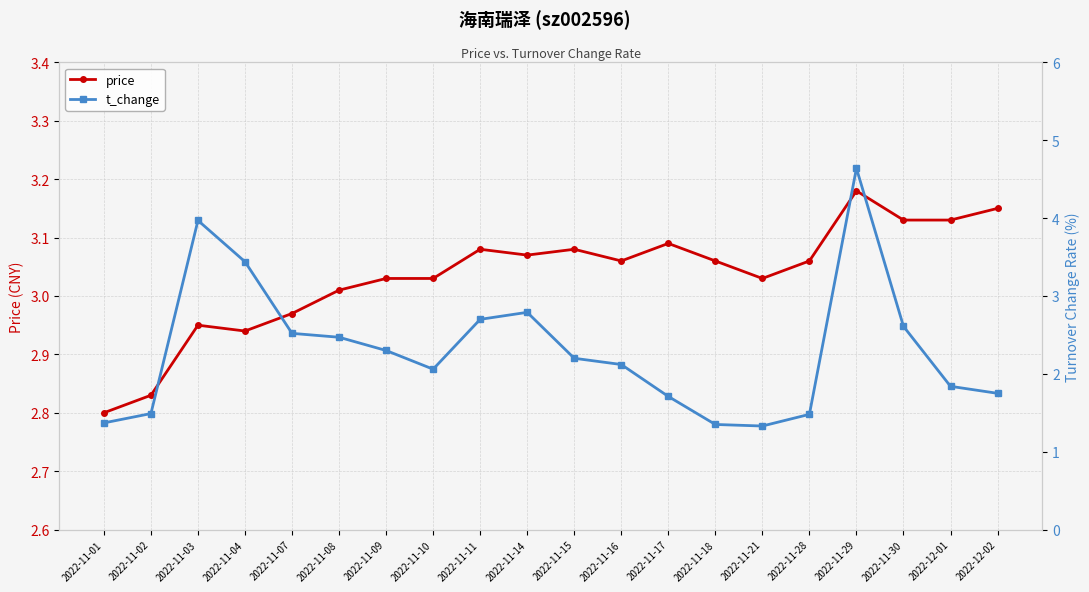

Reading left to right, extract all data points from this chart.

price: 2022-11-01=2.8	2022-11-02=2.8	2022-11-03=3.0	2022-11-04=2.9	2022-11-07=3.0	2022-11-08=3.0	2022-11-09=3.0	2022-11-10=3.0	2022-11-11=3.1	2022-11-14=3.1	2022-11-15=3.1	2022-11-16=3.1	2022-11-17=3.1	2022-11-18=3.1	2022-11-21=3.0	2022-11-28=3.1	2022-11-29=3.2	2022-11-30=3.1	2022-12-01=3.1	2022-12-02=3.1
t_change: 2022-11-01=1.4	2022-11-02=1.5	2022-11-03=4.0	2022-11-04=3.4	2022-11-07=2.5	2022-11-08=2.5	2022-11-09=2.3	2022-11-10=2.1	2022-11-11=2.7	2022-11-14=2.8	2022-11-15=2.2	2022-11-16=2.1	2022-11-17=1.7	2022-11-18=1.4	2022-11-21=1.3	2022-11-28=1.5	2022-11-29=4.6	2022-11-30=2.6	2022-12-01=1.8	2022-12-02=1.8